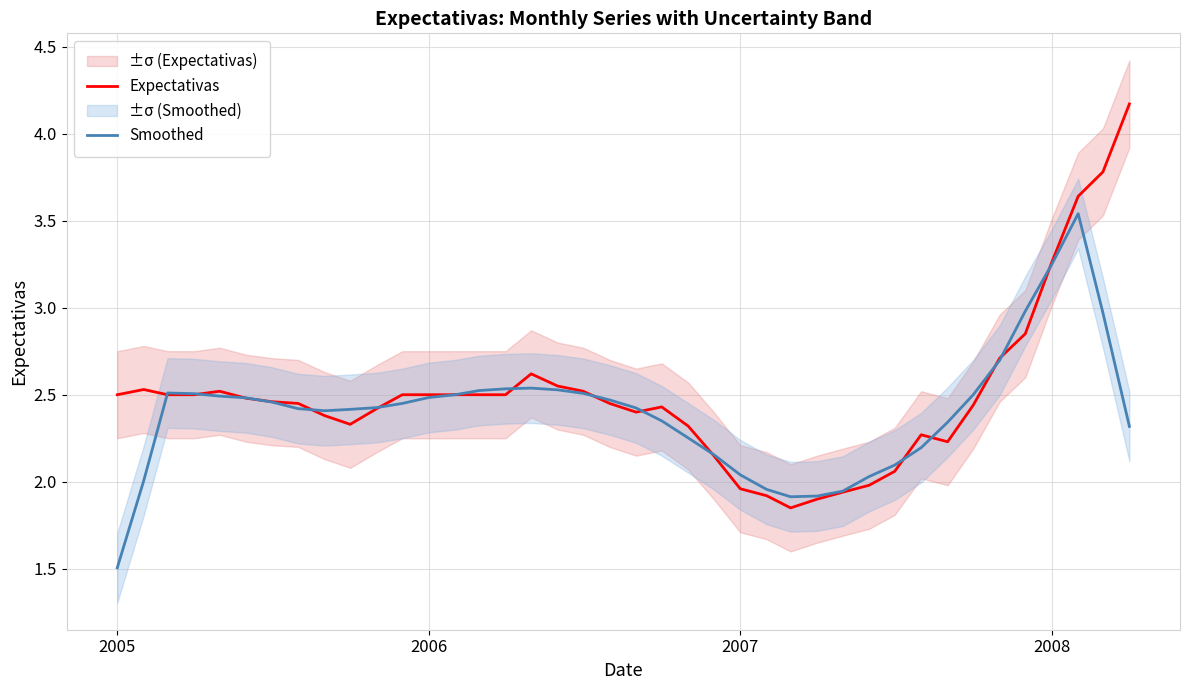

What are all the series names shown in the legend?

Expectativas, Smoothed